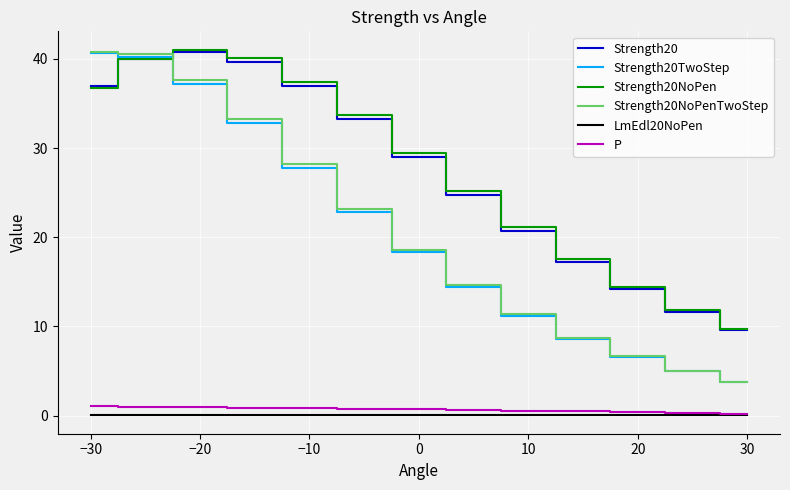

At how many categories does at least one series exceed 18?

9